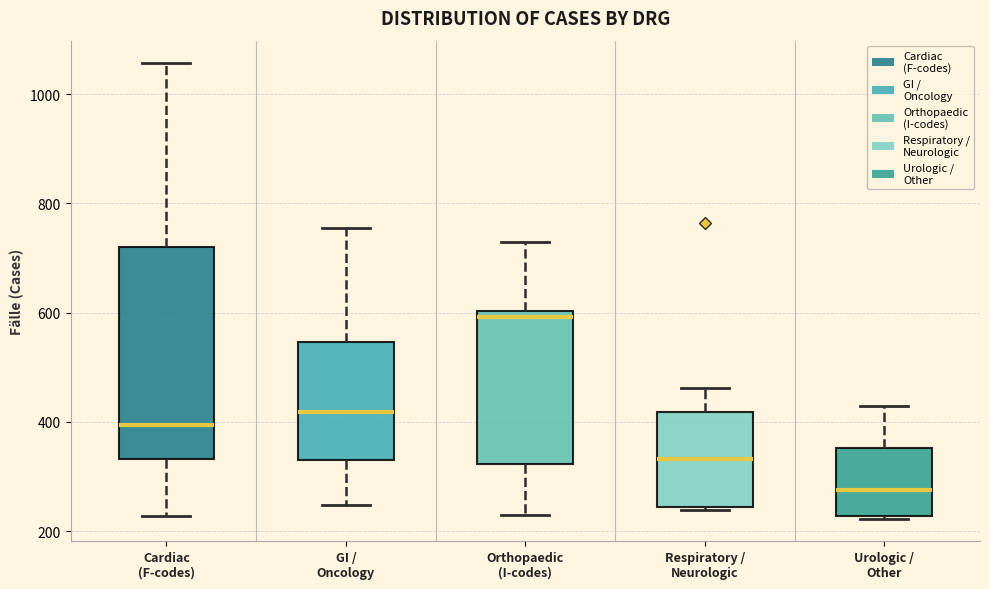

Reading left to right, read every box against the y-axis: the position of its median line, the range the box covers, and the ends of its whiskers. The values are not printed on the chart, so give them approximately, as read against the axis.

Cardiac (F-codes): median 400, box 340 to 720, whiskers 220 to 1060
GI / Oncology: median 420, box 340 to 540, whiskers 240 to 760
Orthopaedic (I-codes): median 600 (just below the box's upper edge), box 320 to 600, whiskers 220 to 740
Respiratory / Neurologic: median 340, box 240 to 420, whiskers 240 to 460
Urologic / Other: median 280, box 220 to 360, whiskers 220 to 420